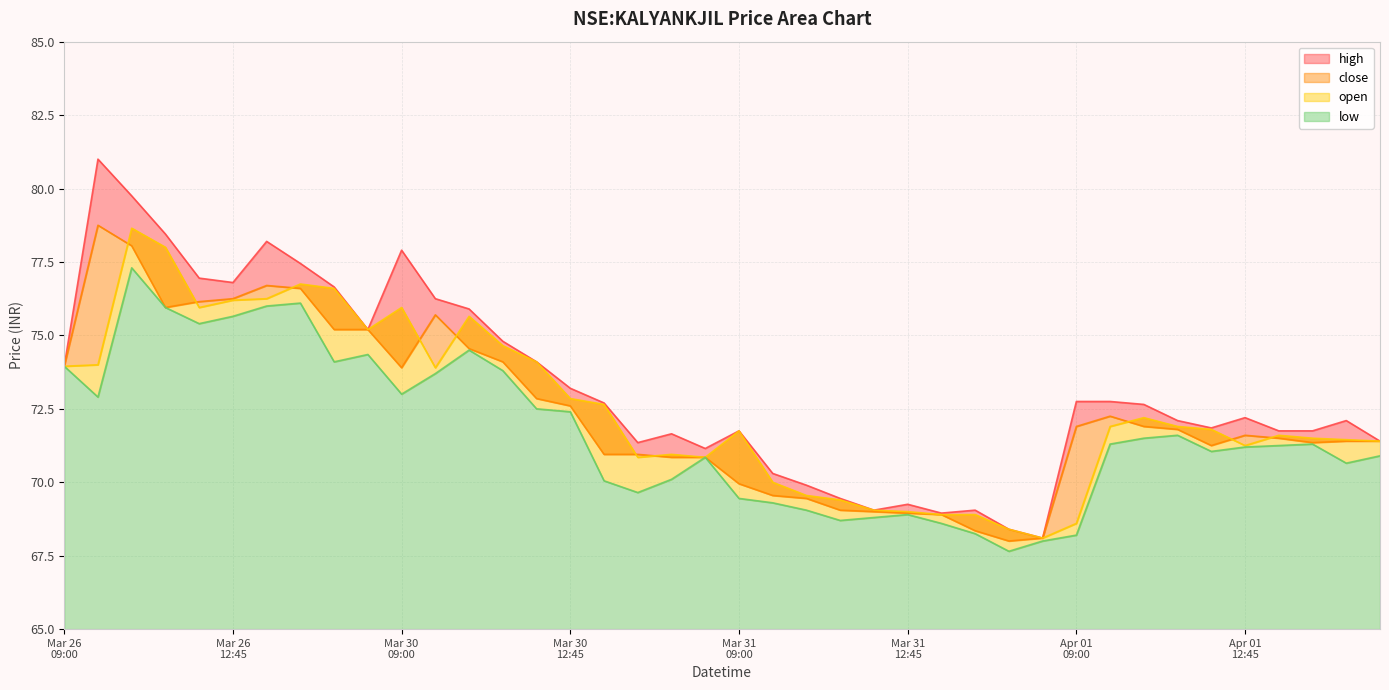

The value of close at Apr 01 12:45 is 71.6. True or false?

True